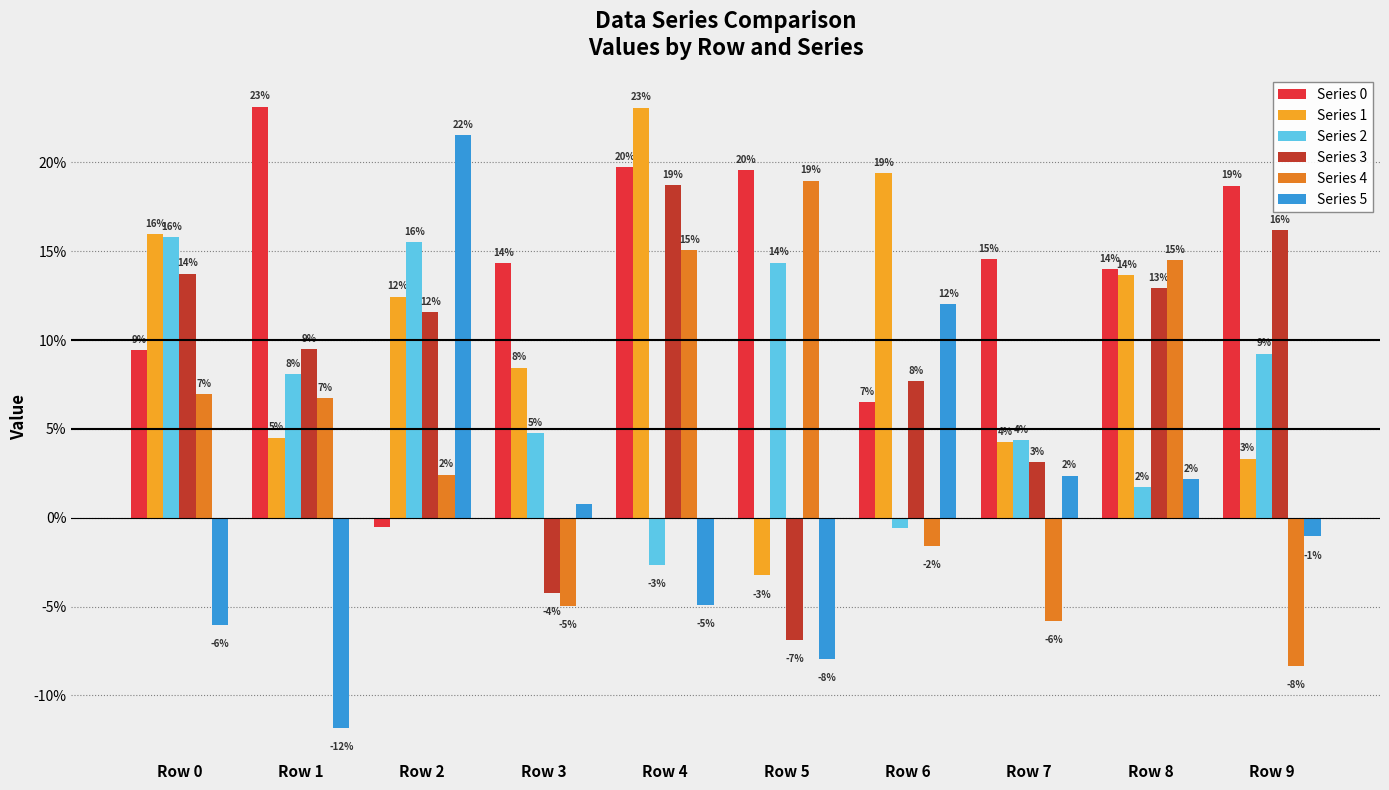

Reading right to left, what are all the values shown in this chart?

Series 0: 0.2	0.1	0.1	0.1	0.2	0.2	0.1	-0.0	0.2	0.1
Series 1: 0.0	0.1	0.0	0.2	-0.0	0.2	0.1	0.1	0.0	0.2
Series 2: 0.1	0.0	0.0	-0.0	0.1	-0.0	0.0	0.2	0.1	0.2
Series 3: 0.2	0.1	0.0	0.1	-0.1	0.2	-0.0	0.1	0.1	0.1
Series 4: -0.1	0.1	-0.1	-0.0	0.2	0.2	-0.0	0.0	0.1	0.1
Series 5: -0.0	0.0	0.0	0.1	-0.1	-0.0	0.0	0.2	-0.1	-0.1